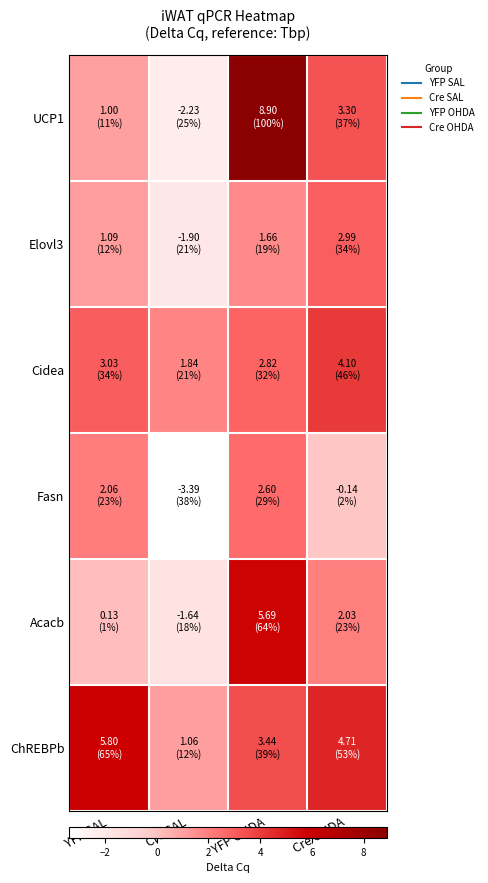

Reading left to right, what are all the values shown in this chart?

UCP1: YFP SAL=1.0	Cre SAL=-2.2	YFP OHDA=8.9	Cre OHDA=3.3
Elovl3: YFP SAL=1.1	Cre SAL=-1.9	YFP OHDA=1.7	Cre OHDA=3.0
Cidea: YFP SAL=3.0	Cre SAL=1.8	YFP OHDA=2.8	Cre OHDA=4.1
Fasn: YFP SAL=2.1	Cre SAL=-3.4	YFP OHDA=2.6	Cre OHDA=-0.1
Acacb: YFP SAL=0.1	Cre SAL=-1.6	YFP OHDA=5.7	Cre OHDA=2.0
ChREBPb: YFP SAL=5.8	Cre SAL=1.1	YFP OHDA=3.4	Cre OHDA=4.7